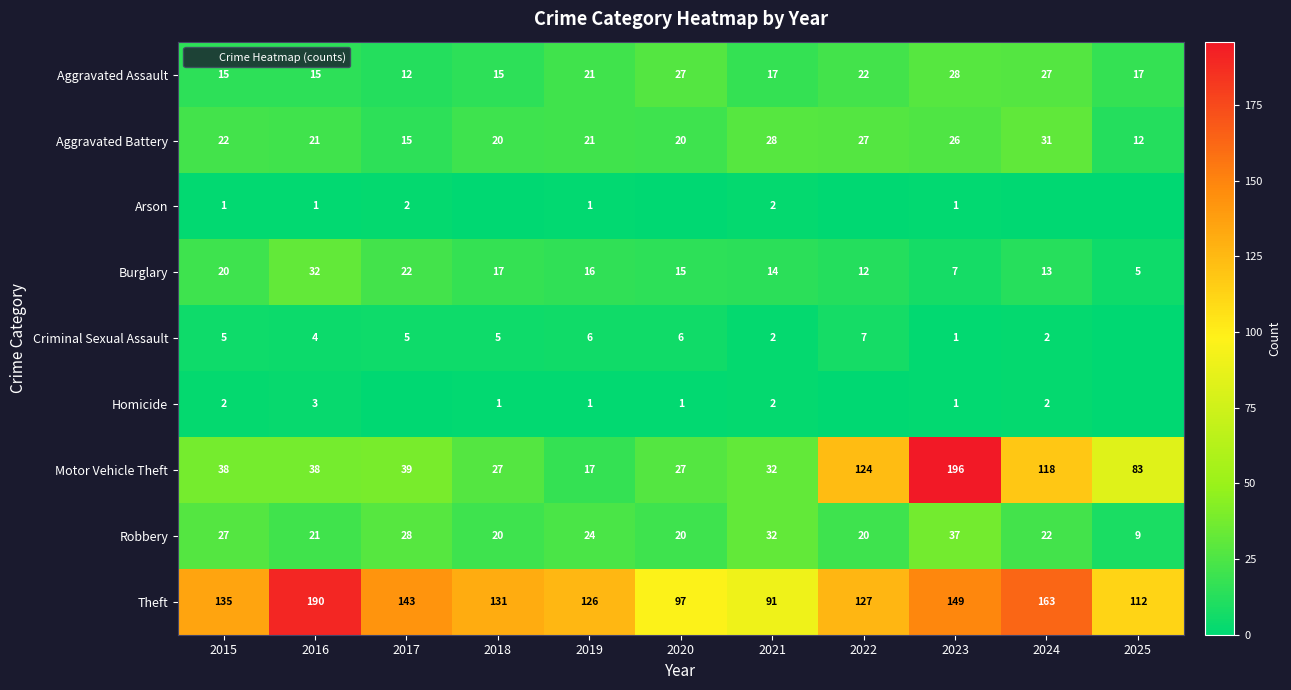

Where is Motor Vehicle Theft nearest to the value 106?

2024